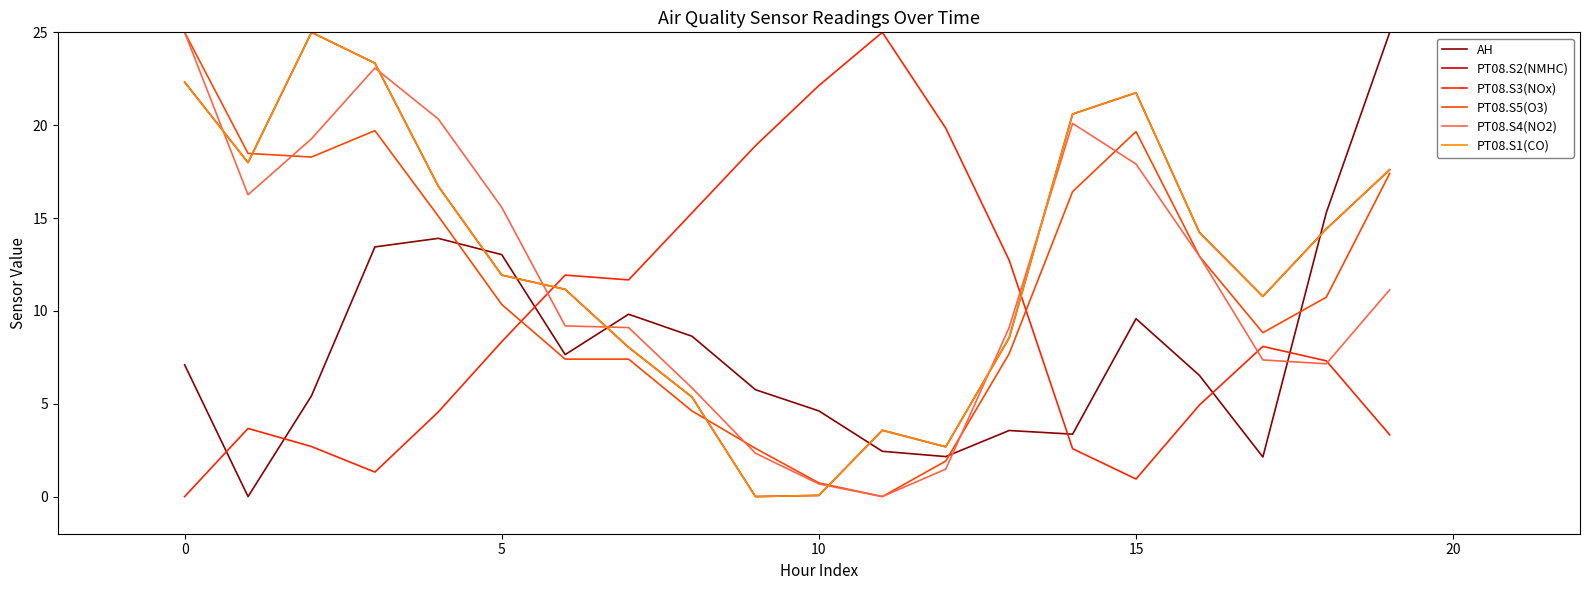

In PT08.S4(NO2), how many points are higher than both neighbors (excluding endpoints)?

2